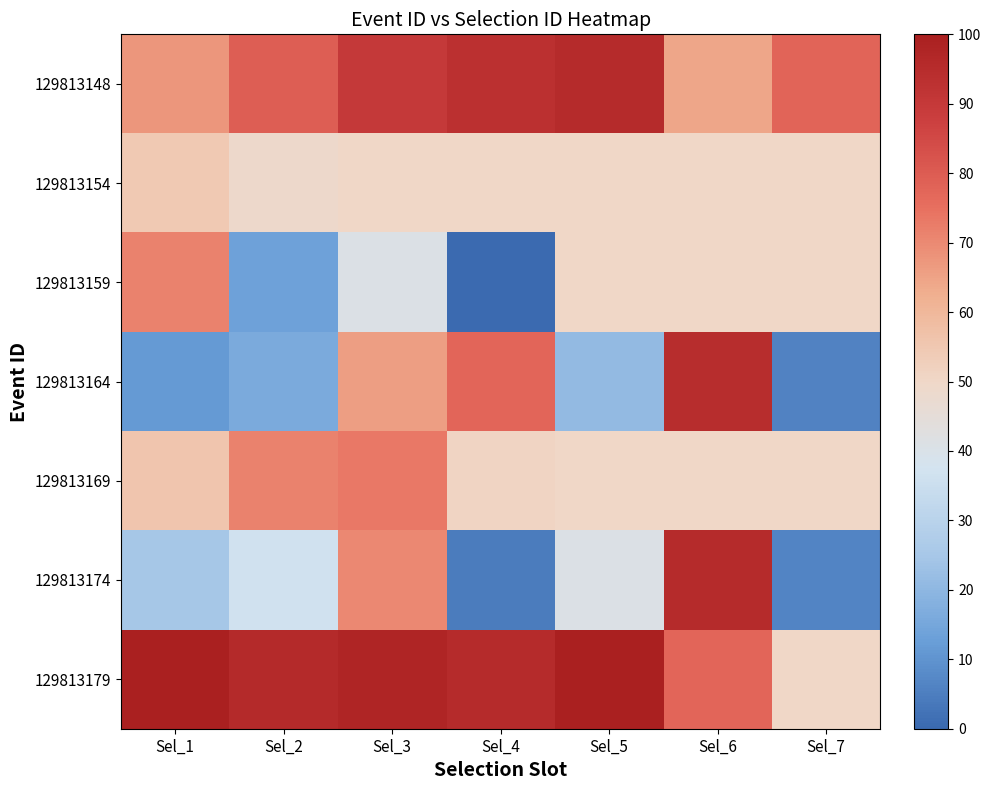

Between Sel_2 and Sel_6, which series saw the biggest shift?

129813164